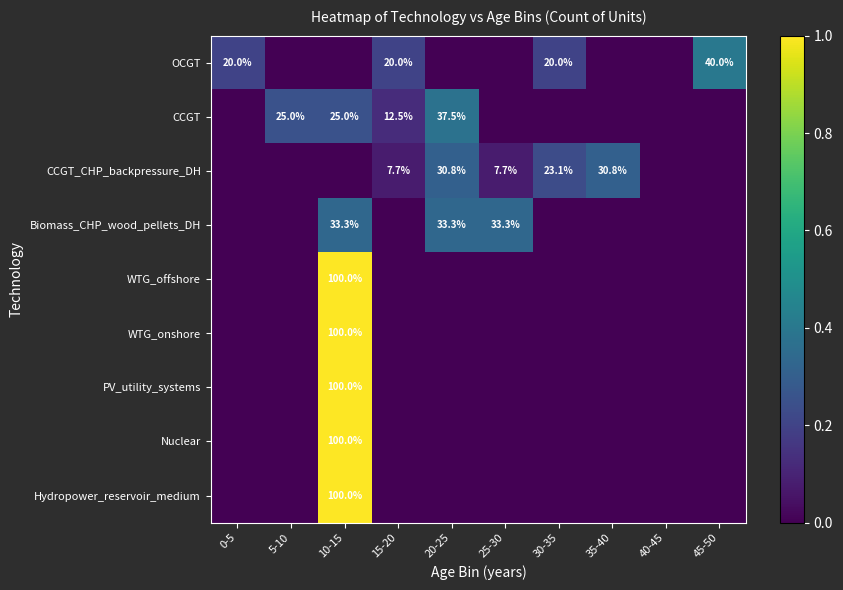

Rank the series by their maximum value, from highest to lowest.

WTG_offshore, WTG_onshore, PV_utility_systems, Nuclear, Hydropower_reservoir_medium, OCGT, CCGT, Biomass_CHP_wood_pellets_DH, CCGT_CHP_backpressure_DH